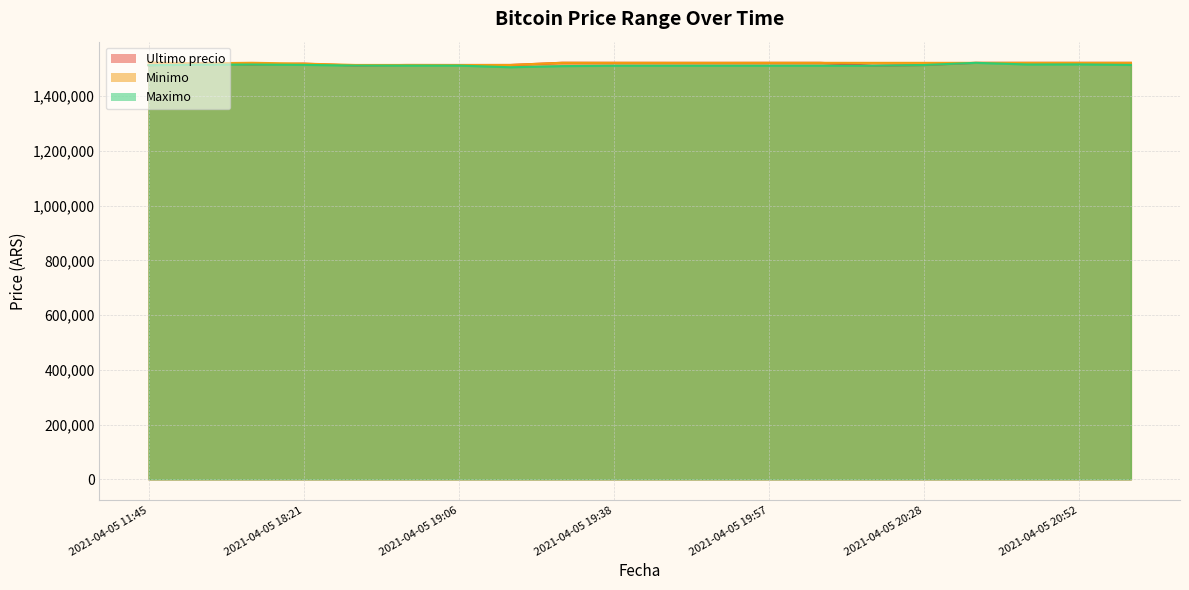

What is the value of the Minimo point at the 2nd from the left?

1520000.0